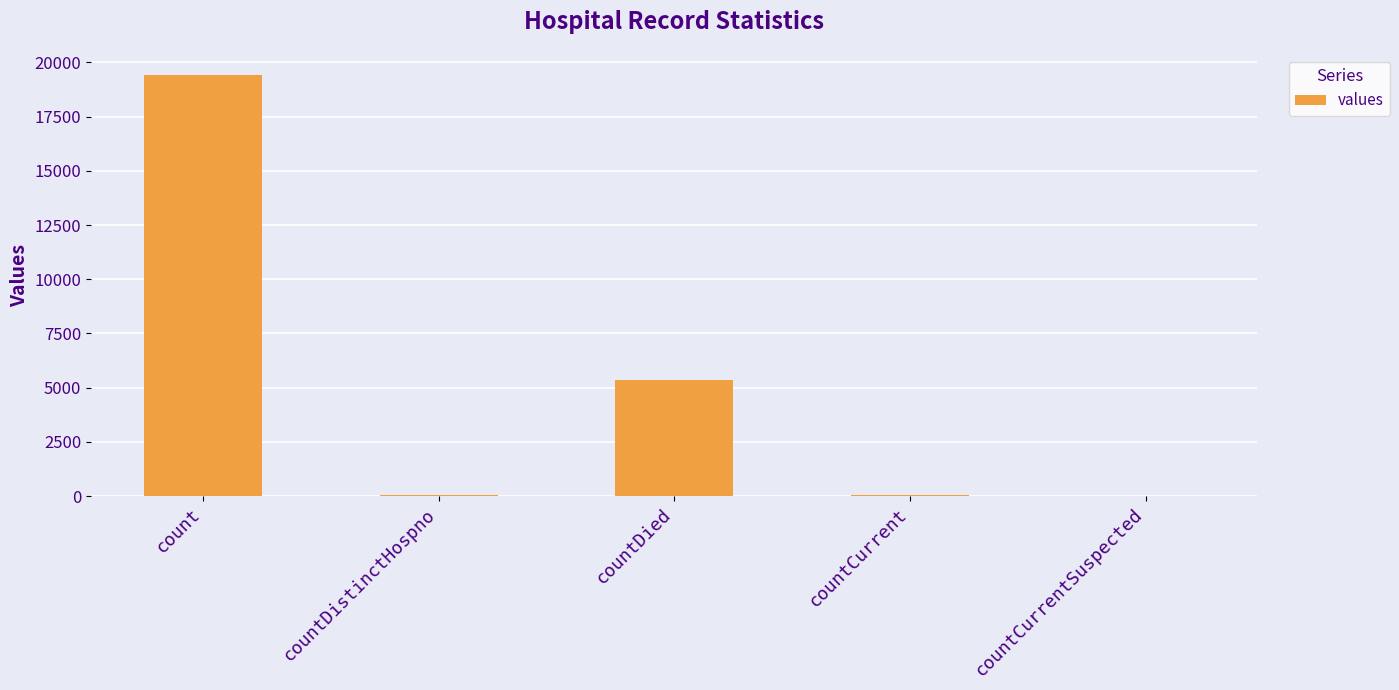

Between countDied and count, which is larger?

count